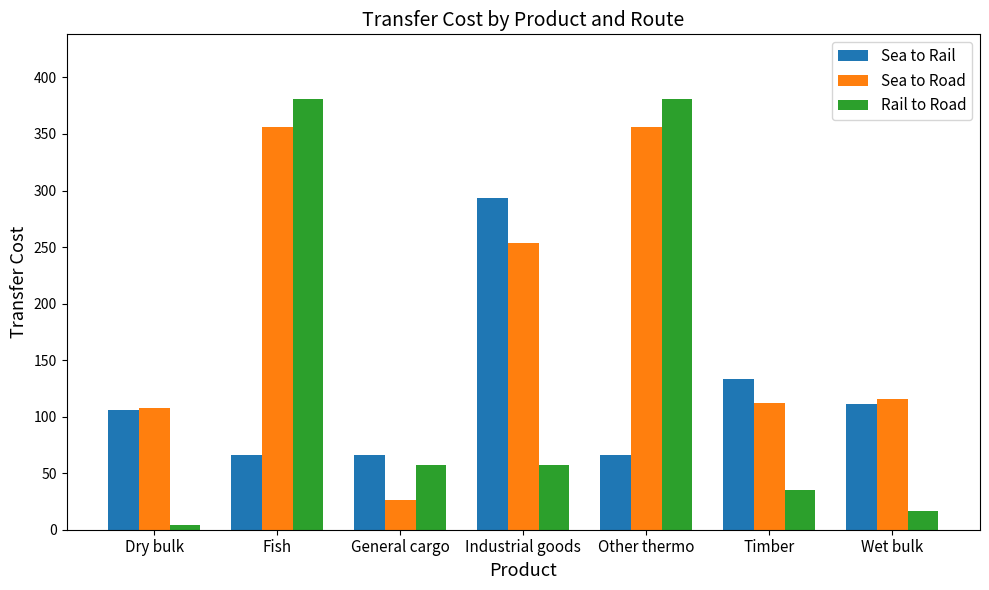

At which category does the chart reach its minimum across all series?

Dry bulk